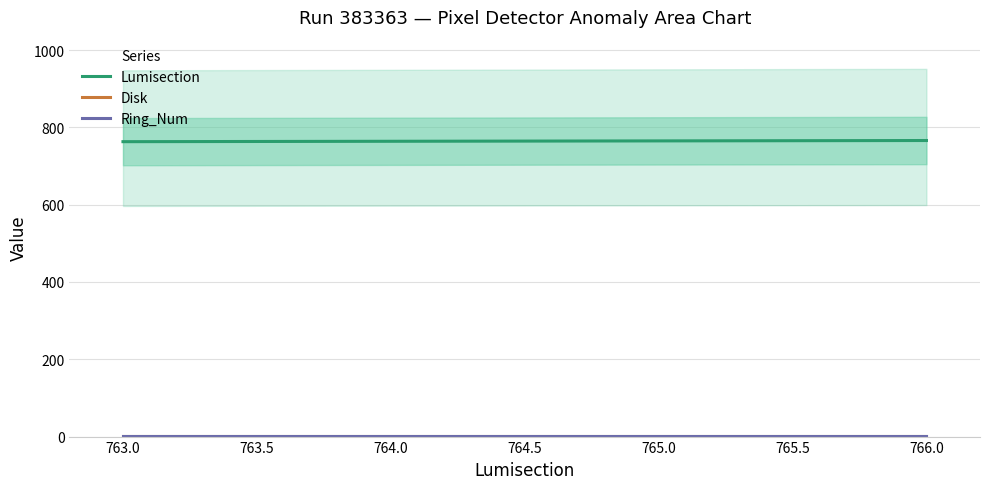

True or false: Lumisection has more than 2 interior local peaks.

False